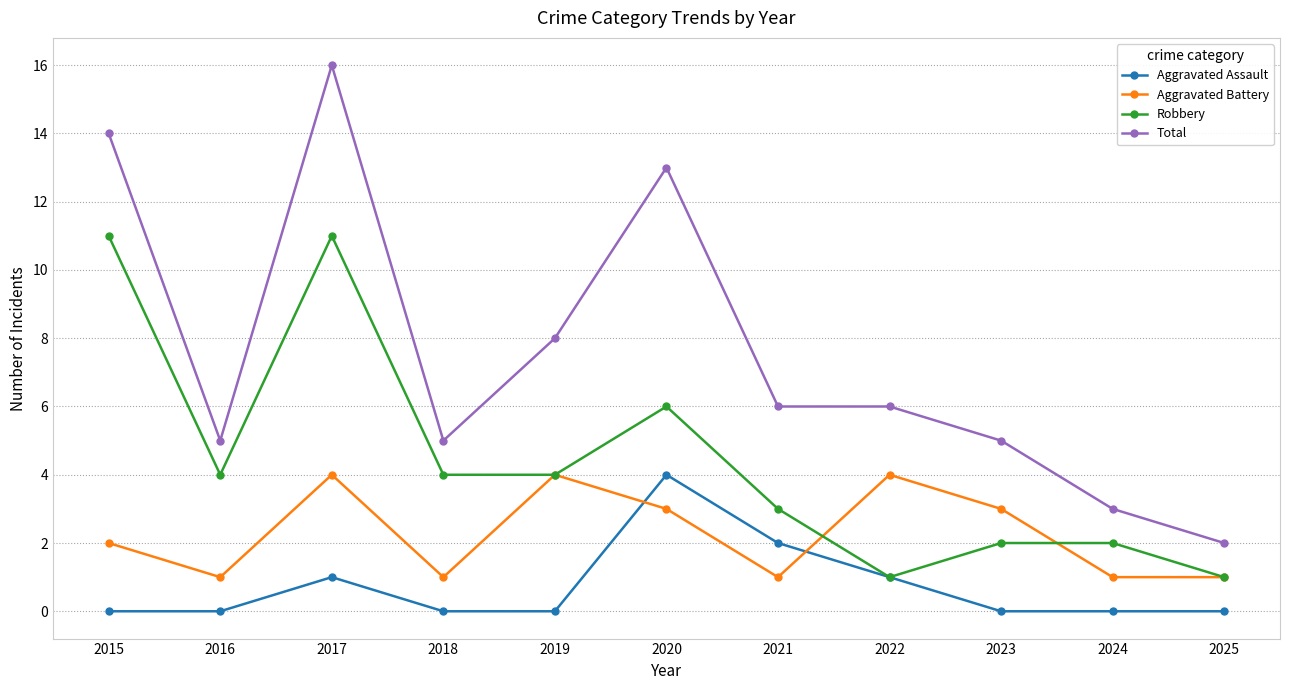

Which series changed the most between 2015 and 2022?

Robbery